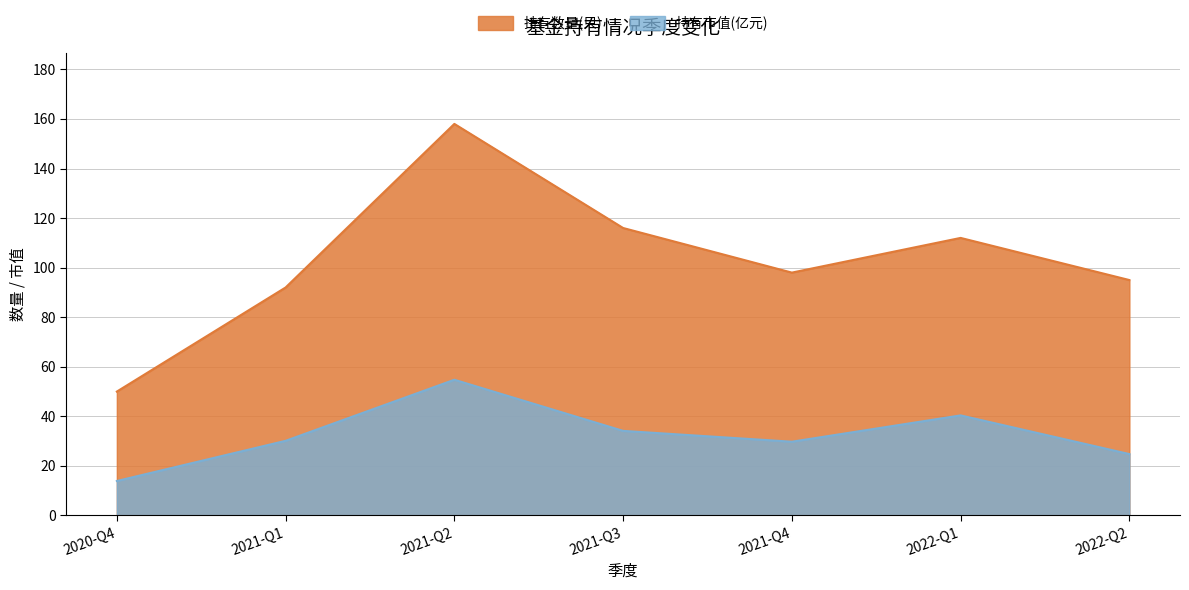

The 持有市值(亿元) series shows 24.8 at 2022-Q2. True or false?

True